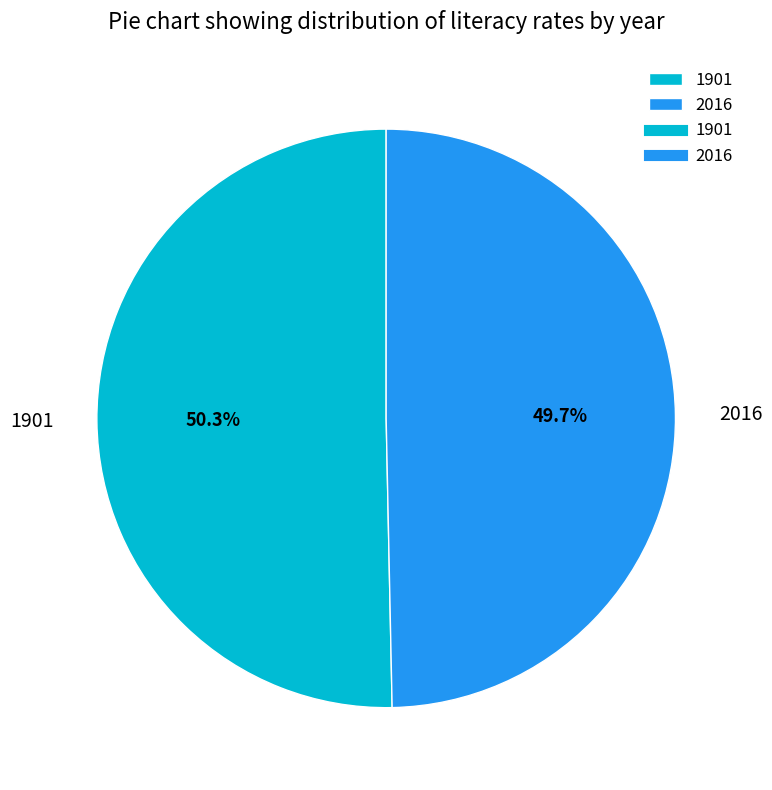

Which has a higher value, 1901 or 2016?

1901